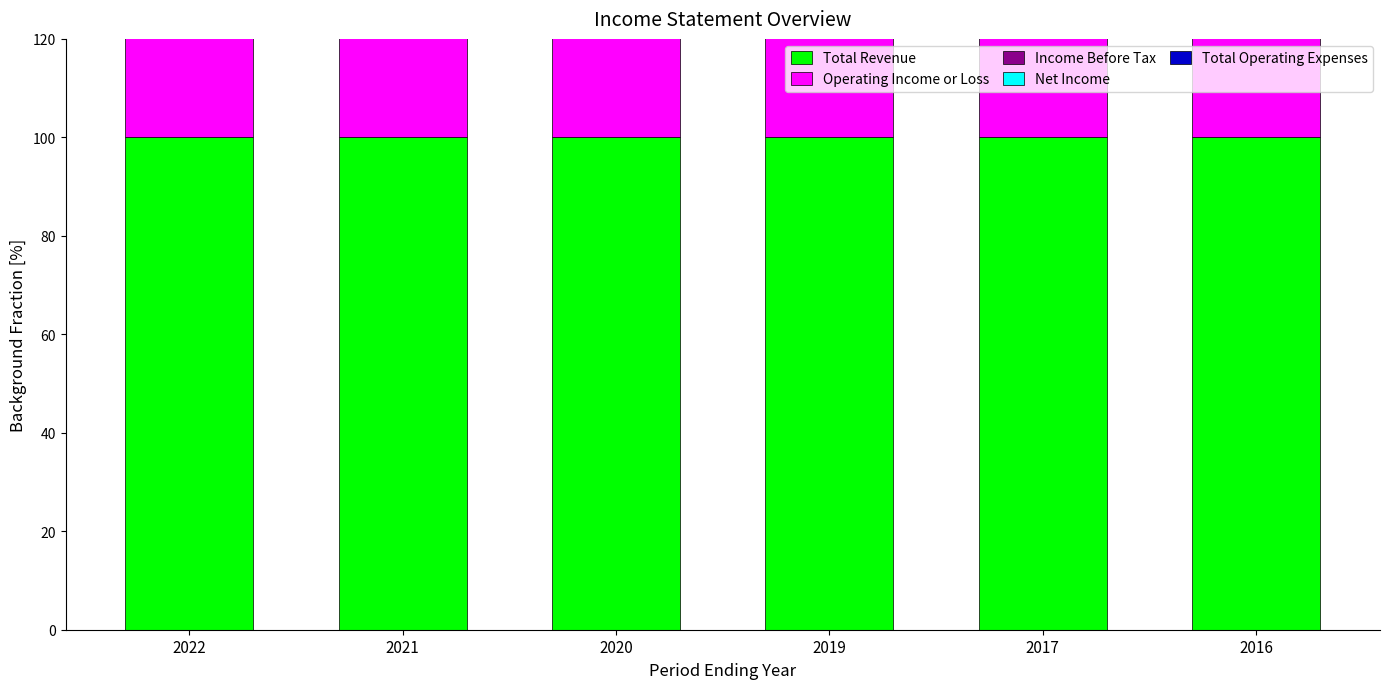

At which category does the chart reach its peak across all series?

2022